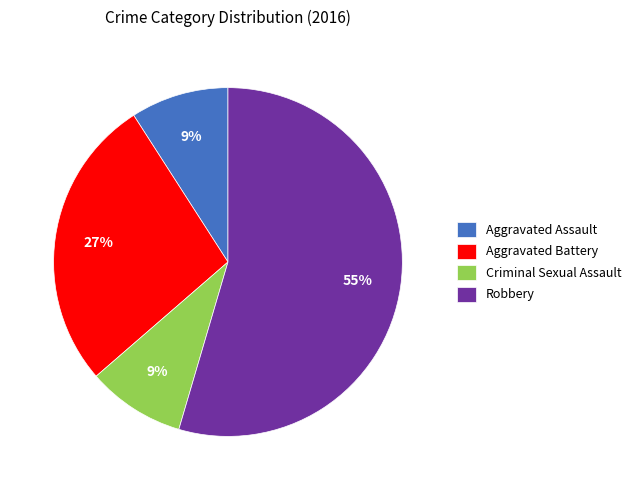

To the nearest percent, what percentage of the pie is Robbery?

55%